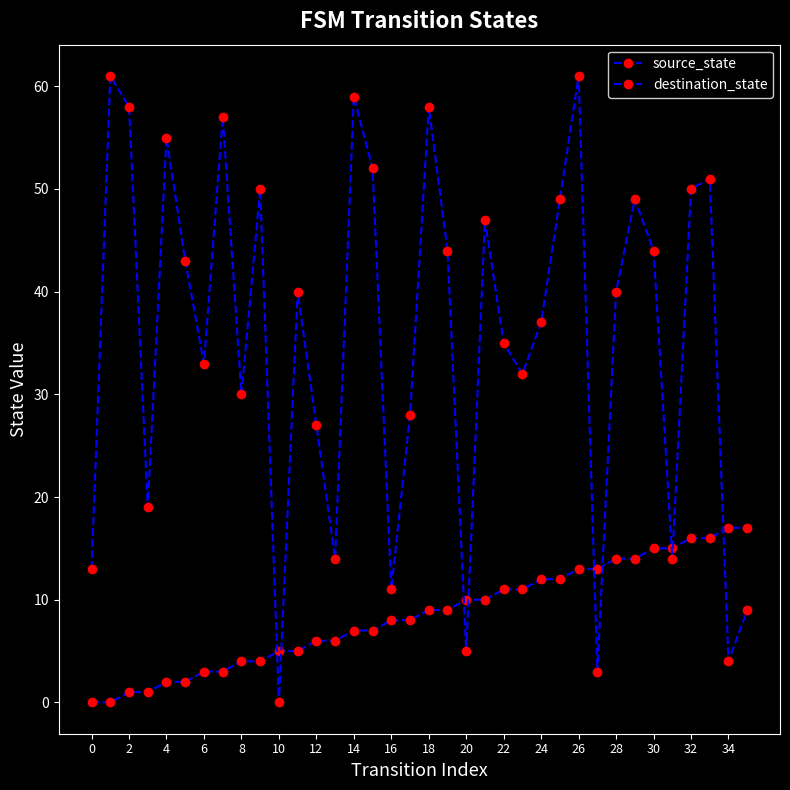

What is the label of the 15th point from the right?

21